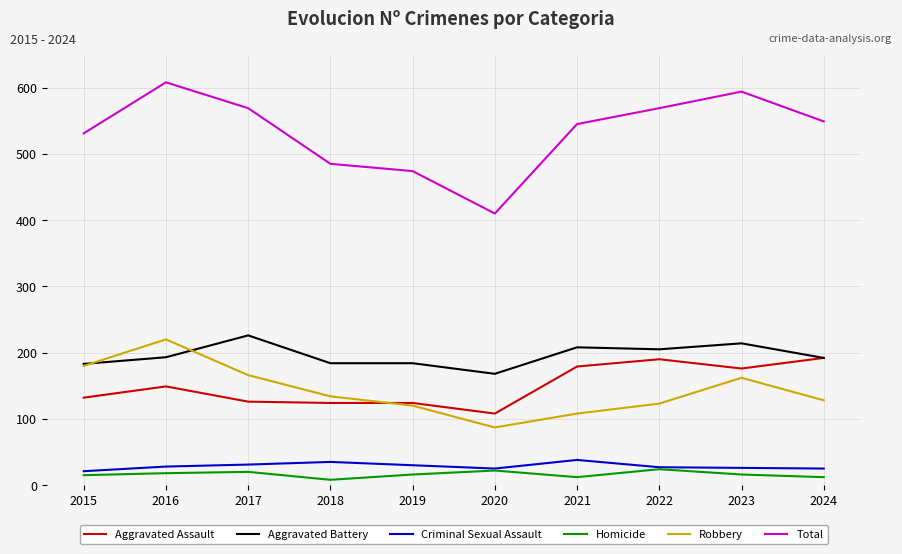

Is the value of Robbery at 2015 greater than the value of Total at 2022?

No